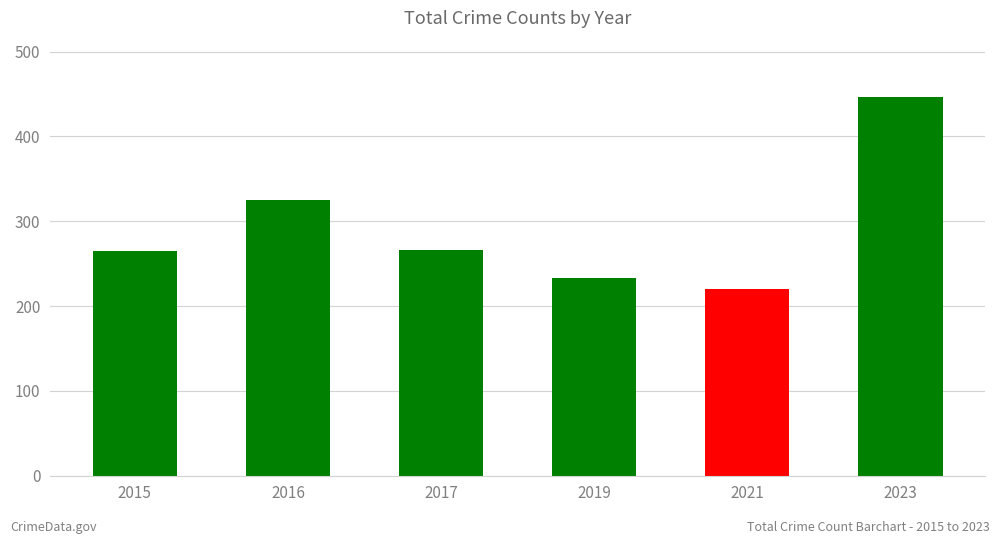

Which has a higher value, 2016 or 2017?

2016